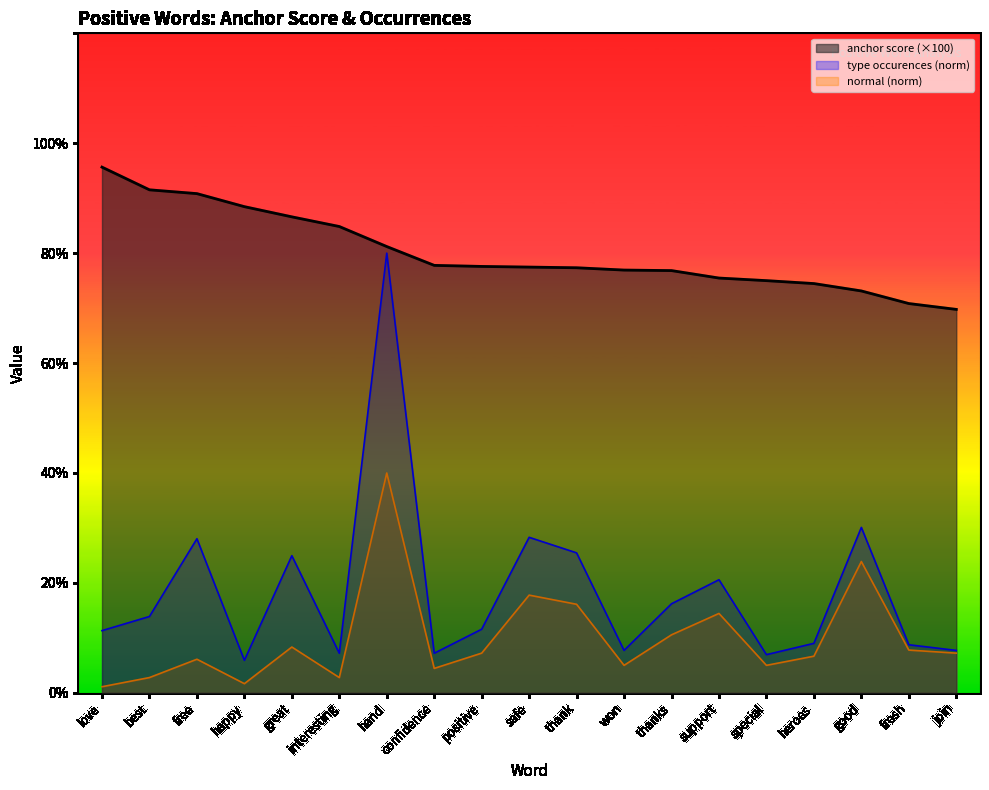

What position from the left is hand?

7